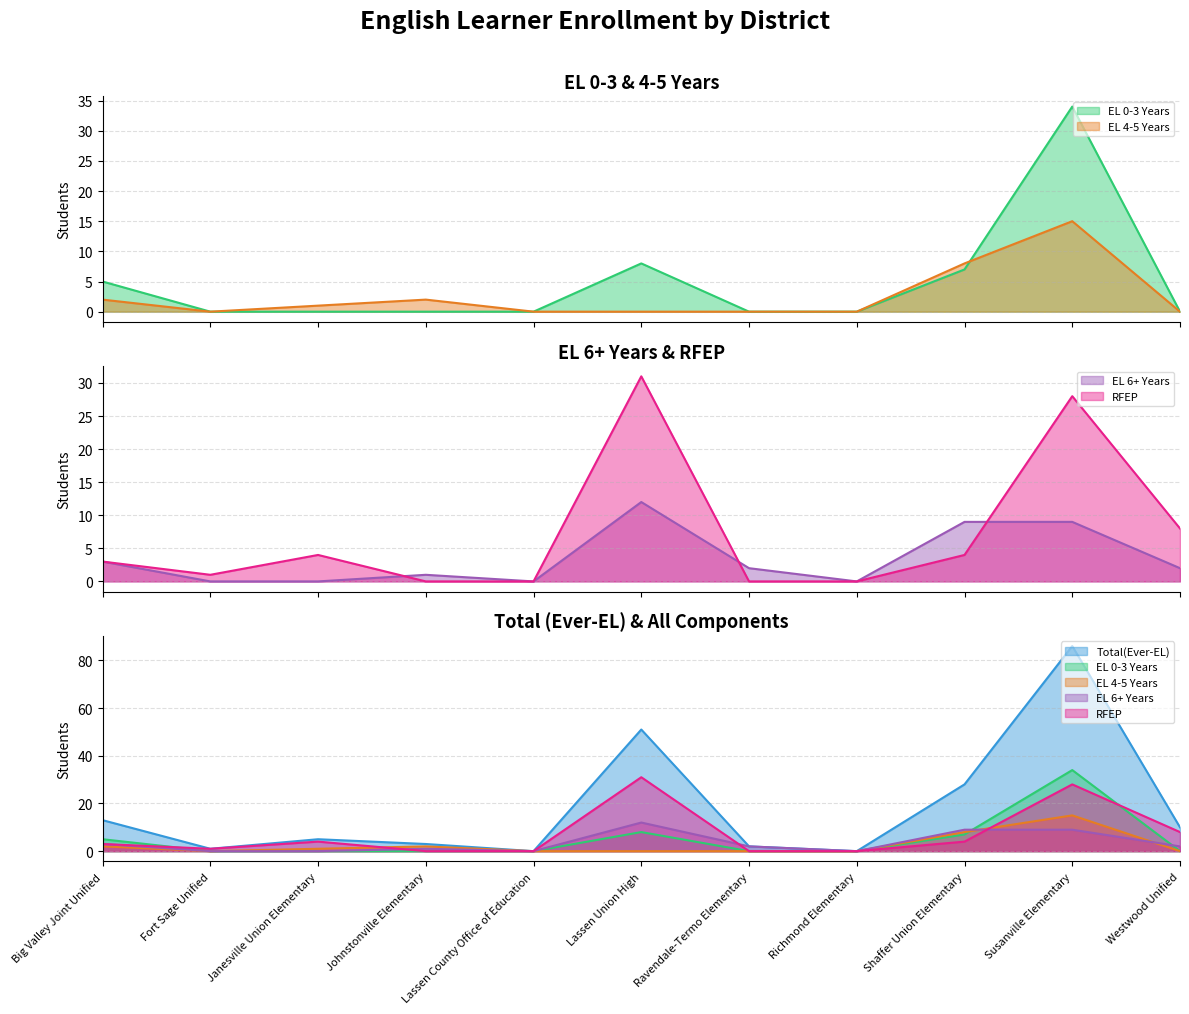

How many intersections are there between EL 4-5 Years and EL 0-3 Years?

1